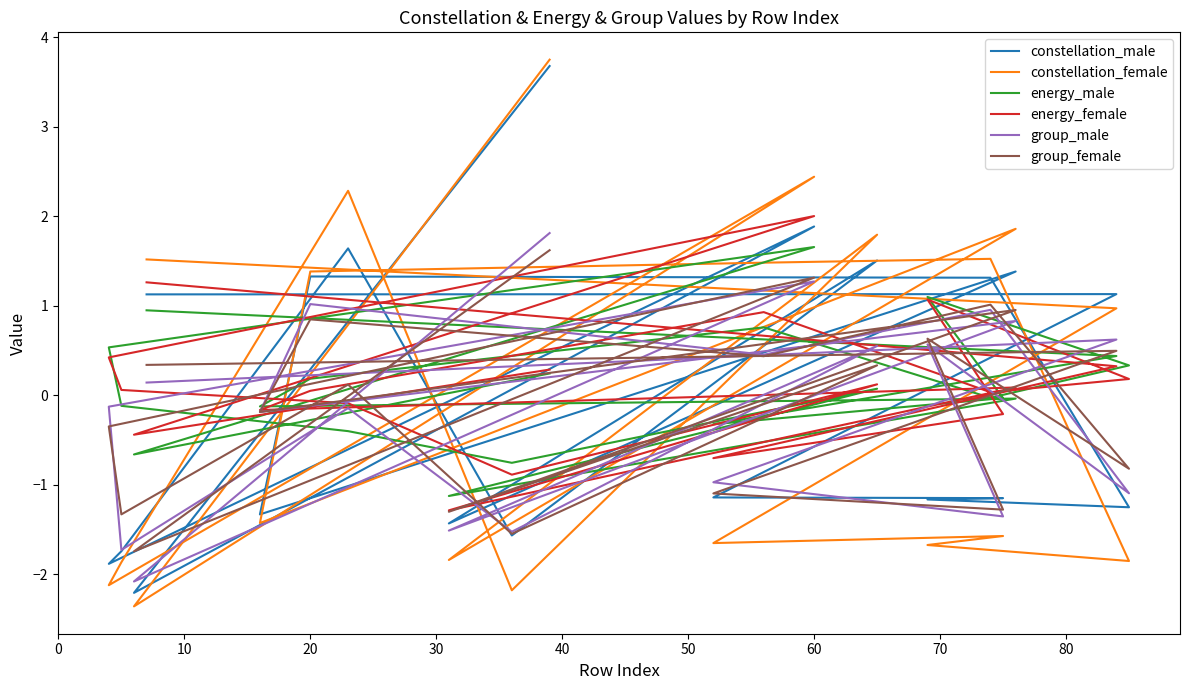

Reading right to left, what are all the values shown in this chart?

constellation_male: 1.1	1.1	-1.1	-1.1	-1.2	-1.3	1.3	1.3	1.3	-1.3	1.4	-1.4	1.5	-1.6	1.6	-1.7	-1.9	1.9	-2.2	3.7
constellation_female: 1.5	1.0	-1.7	-1.6	-1.7	-1.9	1.5	1.5	1.4	-1.4	1.9	-1.8	1.8	-2.2	2.3	-1.9	-2.1	2.4	-2.4	3.7
energy_male: 0.9	0.4	-0.3	-0.0	1.1	0.3	-0.0	0.8	0.2	-0.1	-0.0	-1.1	0.1	-0.8	-0.4	-0.1	0.5	1.7	-0.7	0.2
energy_female: 1.3	0.3	-0.7	-0.2	1.1	0.2	0.0	0.9	0.0	-0.2	0.1	-1.3	0.1	-0.9	-0.1	0.1	0.4	2.0	-0.4	0.3
group_male: 0.1	0.6	-1.0	-1.4	0.6	-1.1	1.0	0.5	1.0	-0.2	0.8	-1.5	0.6	-1.5	-0.1	-1.7	-0.1	1.3	-2.1	1.8
group_female: 0.3	0.5	-1.1	-1.3	0.6	-0.8	1.0	0.4	0.8	-0.2	1.0	-1.3	0.3	-1.5	0.1	-1.3	-0.3	1.3	-1.7	1.6